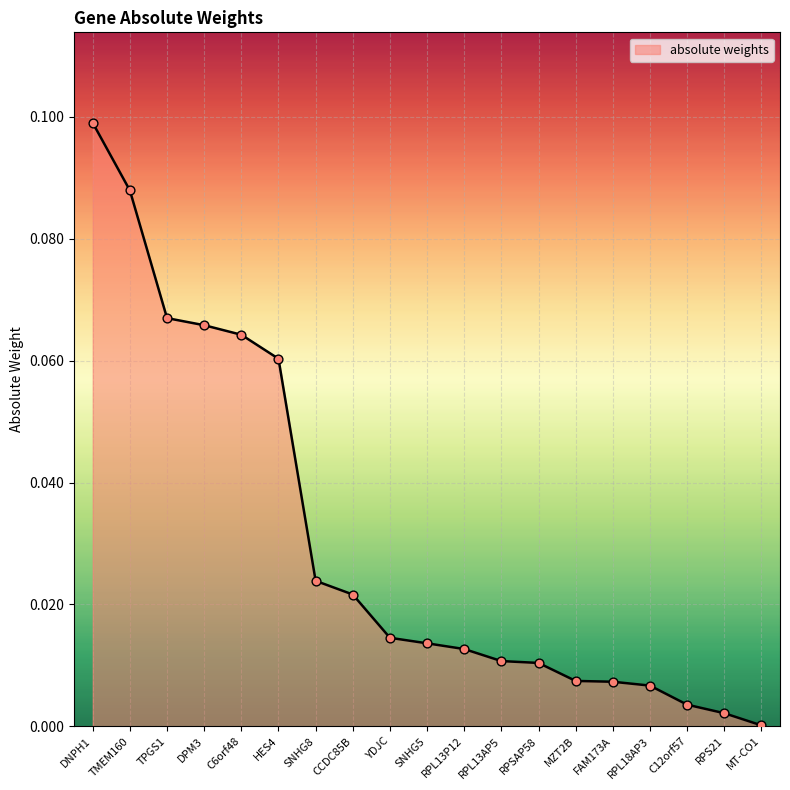

Between C6orf48 and TMEM160, which is larger?

TMEM160